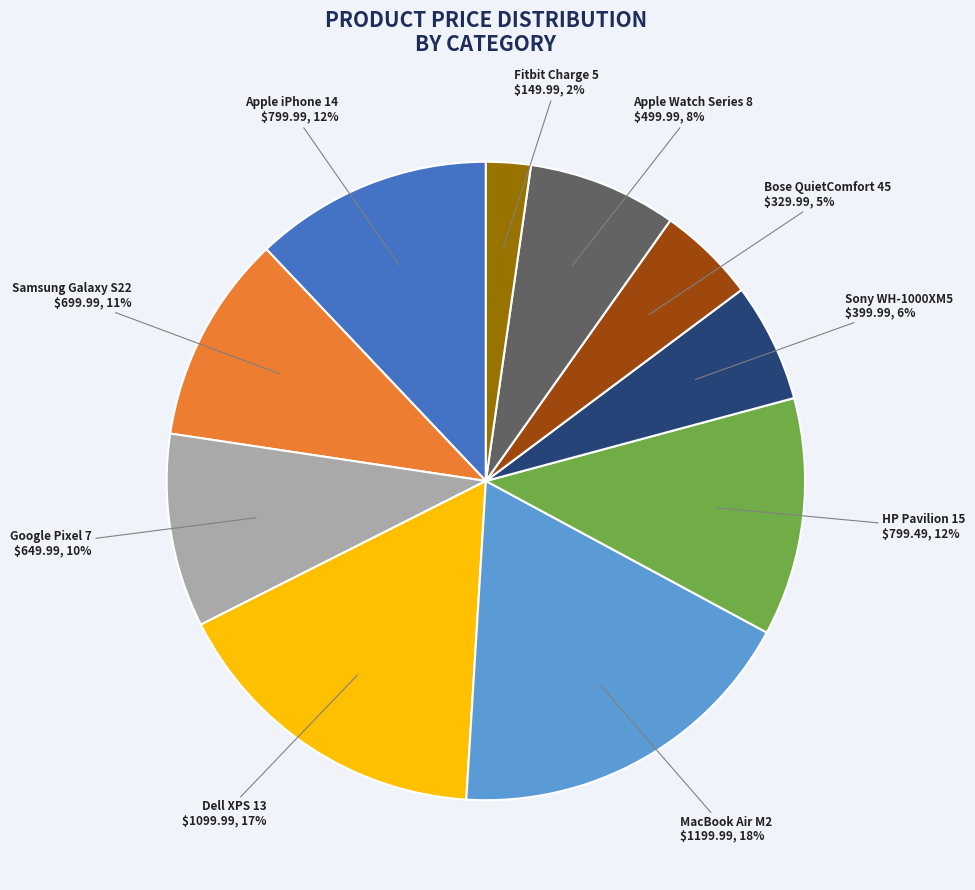

Is the sum of Apple Watch Series 8 and Dell XPS 13 greater than half?

No